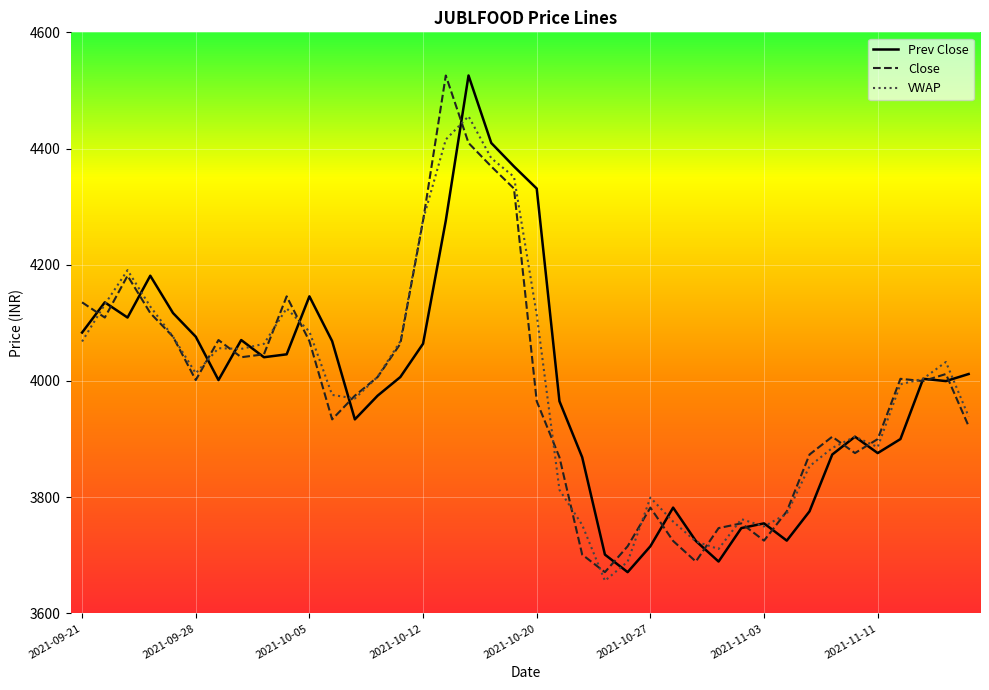

What is the greatest value displayed?

4525.7